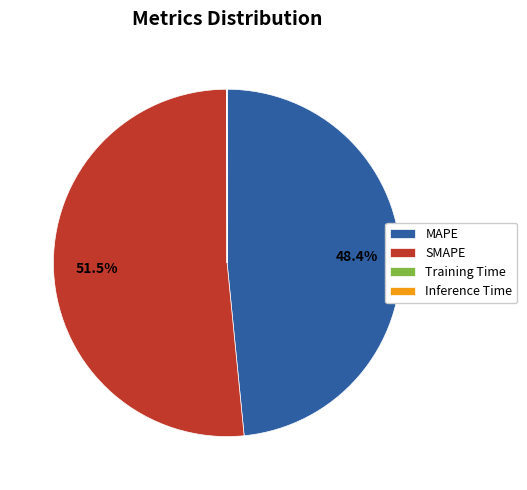

To the nearest percent, what is the average slice percentage?

25%